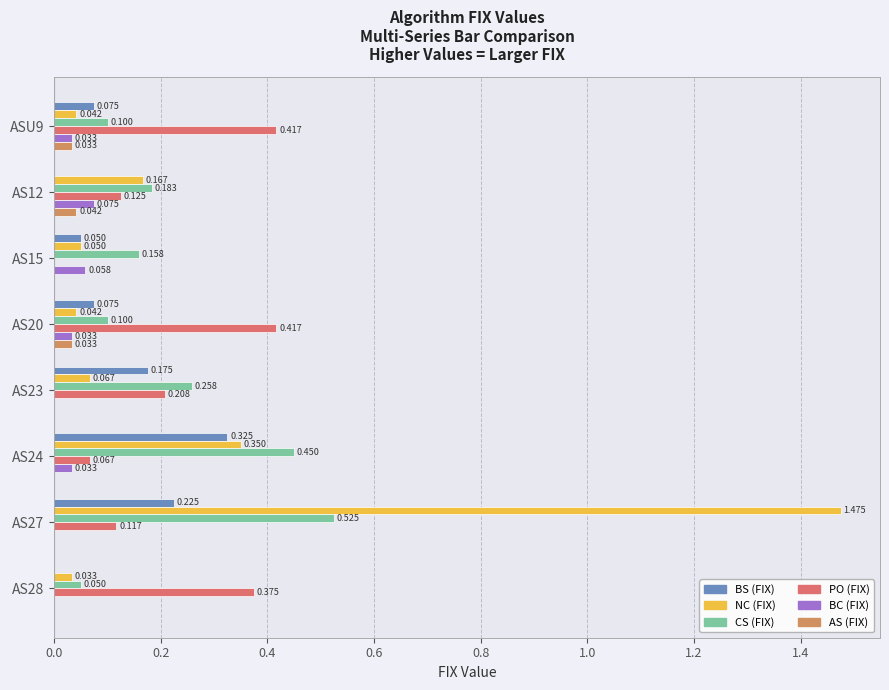

How many data points does each series have?

8